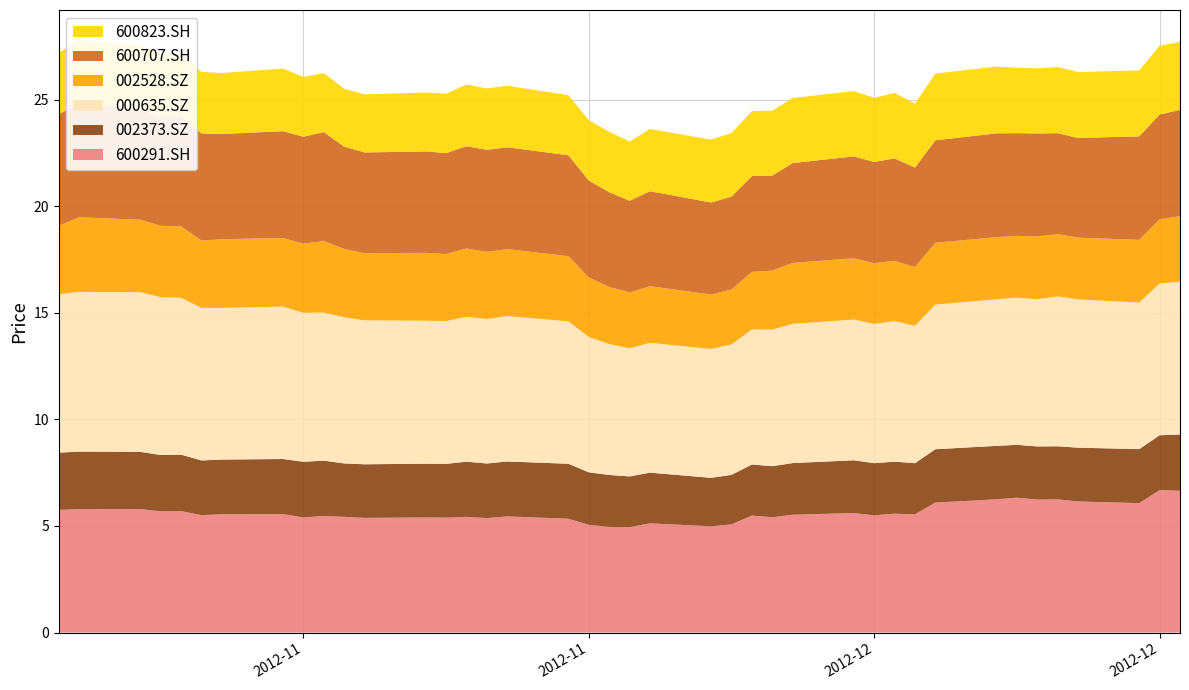

Reading left to right, transcribe all the data shown in this chart.

600291.SH: 2012-11-01=5.8	2012-11-02=5.8	2012-11-05=5.8	2012-11-06=5.7	2012-11-07=5.7	2012-11-08=5.5	2012-11-09=5.5	2012-11-12=5.6	2012-11-13=5.4	2012-11-14=5.5	2012-11-15=5.4	2012-11-16=5.4	2012-11-19=5.4	2012-11-20=5.4	2012-11-21=5.4	2012-11-22=5.4	2012-11-23=5.4	2012-11-26=5.3	2012-11-27=5.1	2012-11-28=5.0	2012-11-29=4.9	2012-11-30=5.1	2012-12-03=5.0	2012-12-04=5.1	2012-12-05=5.5	2012-12-06=5.4	2012-12-07=5.5	2012-12-10=5.6	2012-12-11=5.5	2012-12-12=5.6	2012-12-13=5.5	2012-12-14=6.1	2012-12-17=6.2	2012-12-18=6.3	2012-12-19=6.2	2012-12-20=6.2	2012-12-21=6.2	2012-12-24=6.1	2012-12-25=6.7	2012-12-26=6.7
002373.SZ: 2012-11-01=2.7	2012-11-02=2.7	2012-11-05=2.7	2012-11-06=2.6	2012-11-07=2.7	2012-11-08=2.6	2012-11-09=2.6	2012-11-12=2.6	2012-11-13=2.6	2012-11-14=2.6	2012-11-15=2.5	2012-11-16=2.5	2012-11-19=2.5	2012-11-20=2.5	2012-11-21=2.6	2012-11-22=2.6	2012-11-23=2.6	2012-11-26=2.6	2012-11-27=2.5	2012-11-28=2.4	2012-11-29=2.4	2012-11-30=2.4	2012-12-03=2.3	2012-12-04=2.3	2012-12-05=2.4	2012-12-06=2.4	2012-12-07=2.4	2012-12-10=2.5	2012-12-11=2.4	2012-12-12=2.4	2012-12-13=2.4	2012-12-14=2.5	2012-12-17=2.5	2012-12-18=2.5	2012-12-19=2.5	2012-12-20=2.5	2012-12-21=2.5	2012-12-24=2.5	2012-12-25=2.6	2012-12-26=2.6
000635.SZ: 2012-11-01=7.4	2012-11-02=7.5	2012-11-05=7.5	2012-11-06=7.4	2012-11-07=7.4	2012-11-08=7.2	2012-11-09=7.1	2012-11-12=7.2	2012-11-13=7.0	2012-11-14=6.9	2012-11-15=6.9	2012-11-16=6.8	2012-11-19=6.7	2012-11-20=6.7	2012-11-21=6.8	2012-11-22=6.8	2012-11-23=6.8	2012-11-26=6.7	2012-11-27=6.3	2012-11-28=6.1	2012-11-29=6.0	2012-11-30=6.1	2012-12-03=6.0	2012-12-04=6.1	2012-12-05=6.3	2012-12-06=6.4	2012-12-07=6.5	2012-12-10=6.6	2012-12-11=6.5	2012-12-12=6.6	2012-12-13=6.4	2012-12-14=6.8	2012-12-17=6.9	2012-12-18=6.9	2012-12-19=6.9	2012-12-20=7.0	2012-12-21=7.0	2012-12-24=6.9	2012-12-25=7.1	2012-12-26=7.2
002528.SZ: 2012-11-01=3.2	2012-11-02=3.5	2012-11-05=3.4	2012-11-06=3.3	2012-11-07=3.4	2012-11-08=3.2	2012-11-09=3.2	2012-11-12=3.2	2012-11-13=3.2	2012-11-14=3.4	2012-11-15=3.2	2012-11-16=3.1	2012-11-19=3.2	2012-11-20=3.1	2012-11-21=3.2	2012-11-22=3.1	2012-11-23=3.1	2012-11-26=3.1	2012-11-27=2.8	2012-11-28=2.7	2012-11-29=2.6	2012-11-30=2.7	2012-12-03=2.6	2012-12-04=2.6	2012-12-05=2.7	2012-12-06=2.8	2012-12-07=2.9	2012-12-10=2.9	2012-12-11=2.9	2012-12-12=2.8	2012-12-13=2.8	2012-12-14=2.9	2012-12-17=2.9	2012-12-18=2.9	2012-12-19=3.0	2012-12-20=2.9	2012-12-21=2.9	2012-12-24=2.9	2012-12-25=3.0	2012-12-26=3.1
600707.SH: 2012-11-01=5.2	2012-11-02=5.4	2012-11-05=5.2	2012-11-06=5.1	2012-11-07=5.2	2012-11-08=5.0	2012-11-09=4.9	2012-11-12=5.0	2012-11-13=5.0	2012-11-14=5.1	2012-11-15=4.8	2012-11-16=4.7	2012-11-19=4.8	2012-11-20=4.7	2012-11-21=4.8	2012-11-22=4.8	2012-11-23=4.8	2012-11-26=4.7	2012-11-27=4.5	2012-11-28=4.5	2012-11-29=4.3	2012-11-30=4.5	2012-12-03=4.3	2012-12-04=4.4	2012-12-05=4.5	2012-12-06=4.5	2012-12-07=4.7	2012-12-10=4.8	2012-12-11=4.8	2012-12-12=4.8	2012-12-13=4.7	2012-12-14=4.8	2012-12-17=4.9	2012-12-18=4.8	2012-12-19=4.8	2012-12-20=4.7	2012-12-21=4.7	2012-12-24=4.9	2012-12-25=4.9	2012-12-26=5.0
600823.SH: 2012-11-01=2.9	2012-11-02=3.0	2012-11-05=3.0	2012-11-06=2.9	2012-11-07=2.9	2012-11-08=2.9	2012-11-09=2.9	2012-11-12=2.9	2012-11-13=2.8	2012-11-14=2.8	2012-11-15=2.7	2012-11-16=2.7	2012-11-19=2.8	2012-11-20=2.8	2012-11-21=2.9	2012-11-22=2.9	2012-11-23=2.9	2012-11-26=2.8	2012-11-27=2.8	2012-11-28=2.8	2012-11-29=2.8	2012-11-30=2.9	2012-12-03=3.0	2012-12-04=3.0	2012-12-05=3.0	2012-12-06=3.0	2012-12-07=3.1	2012-12-10=3.1	2012-12-11=3.0	2012-12-12=3.1	2012-12-13=3.0	2012-12-14=3.1	2012-12-17=3.1	2012-12-18=3.1	2012-12-19=3.1	2012-12-20=3.1	2012-12-21=3.1	2012-12-24=3.1	2012-12-25=3.2	2012-12-26=3.2